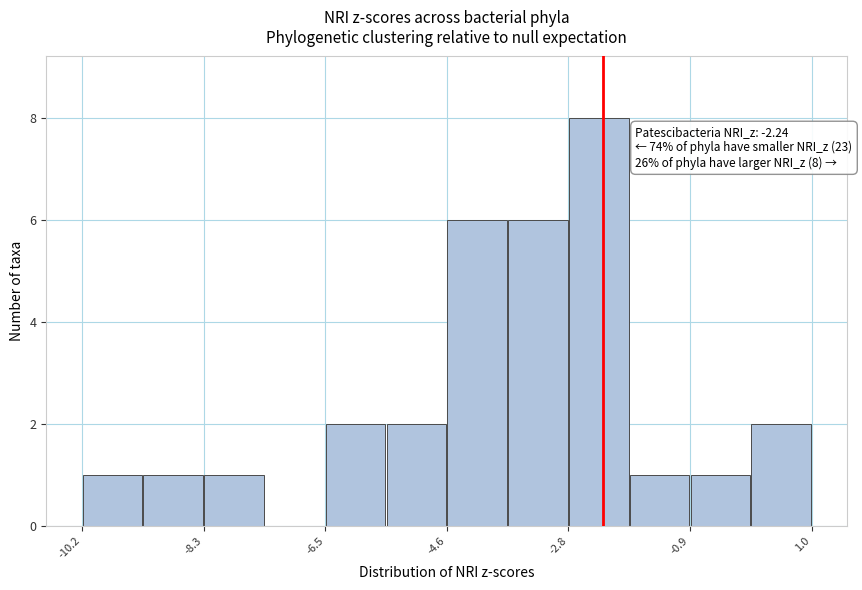

Which range on the x-axis has the tallest bar?

-2.8 to -1.8